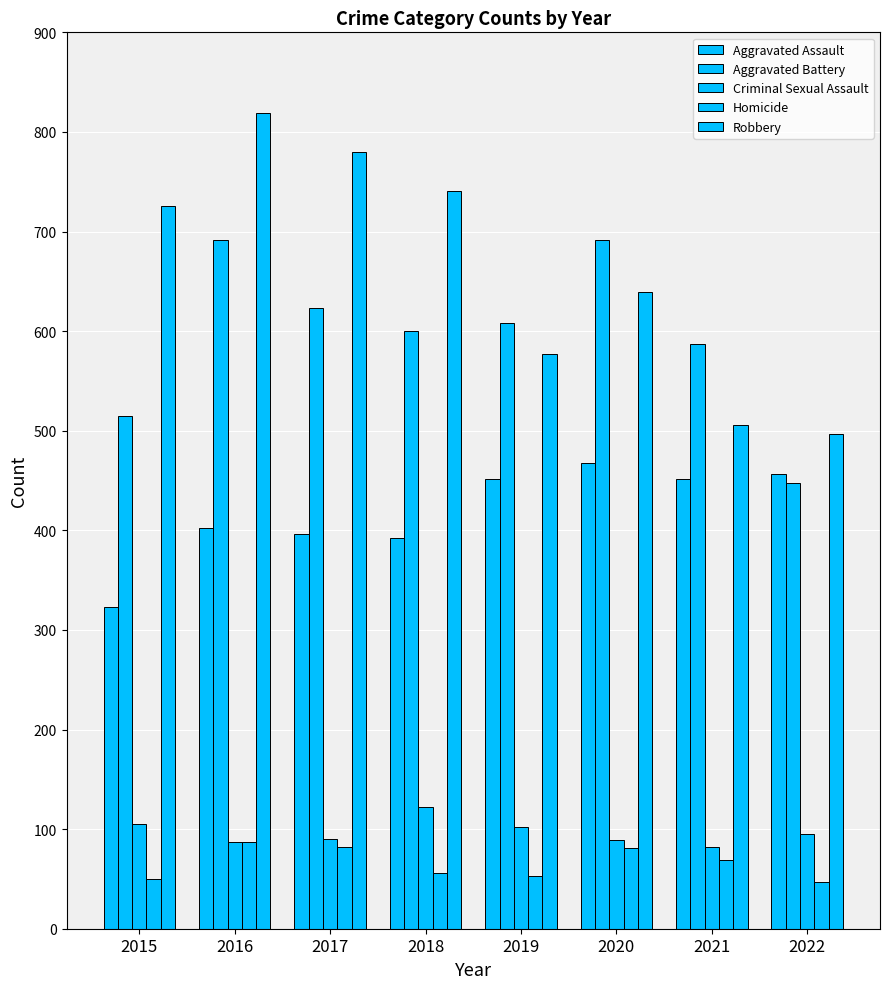

Reading left to right, what are all the values shown in this chart?

Aggravated Assault: 2015=323	2016=402	2017=396	2018=392	2019=452	2020=468	2021=452	2022=457
Aggravated Battery: 2015=515	2016=691	2017=623	2018=600	2019=608	2020=691	2021=587	2022=448
Criminal Sexual Assault: 2015=105	2016=87	2017=90	2018=122	2019=102	2020=89	2021=82	2022=95
Homicide: 2015=50	2016=87	2017=82	2018=56	2019=53	2020=81	2021=69	2022=47
Robbery: 2015=726	2016=819	2017=780	2018=741	2019=577	2020=639	2021=506	2022=497